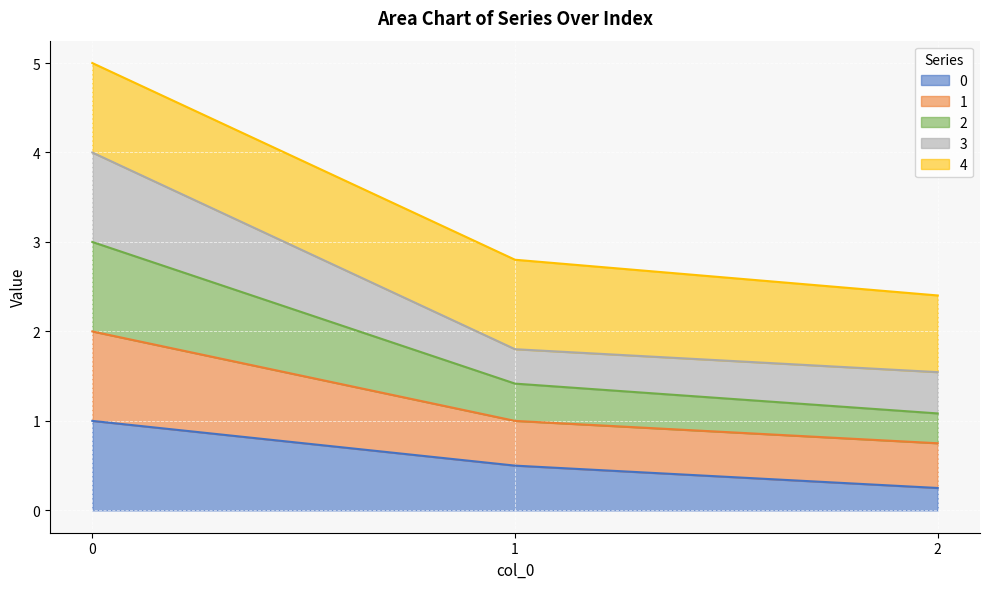

What is the difference between the second highest and minimum values in the 0 series?

0.3